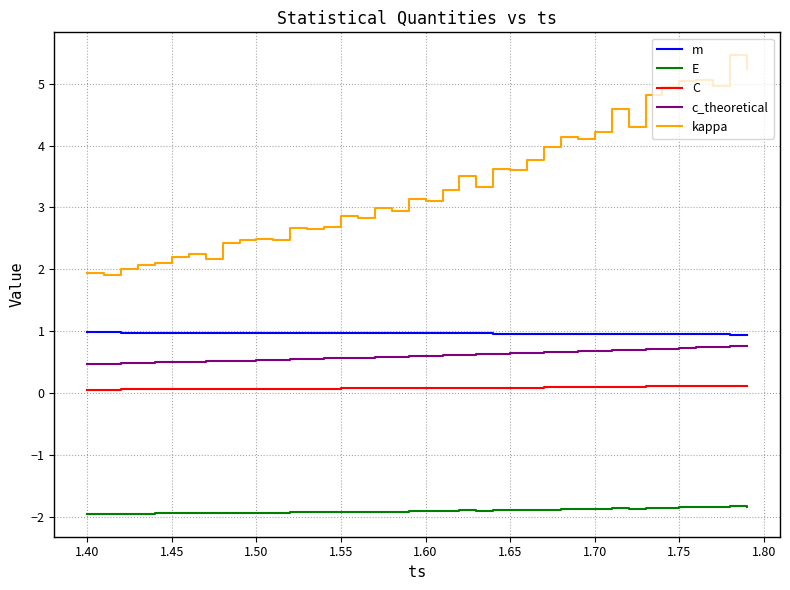

Which series has the widest spread of values?

kappa